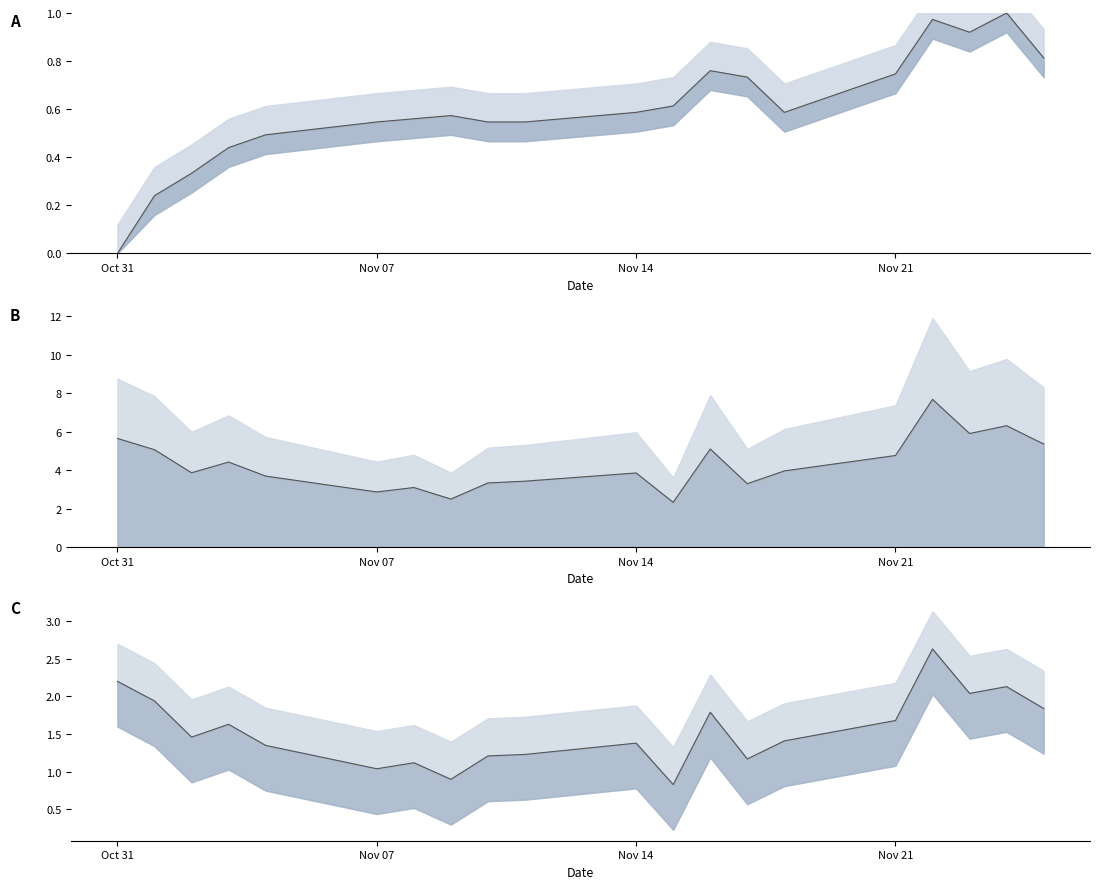

True or false: t_change line has more than 1 points higher than both neighbors.

True